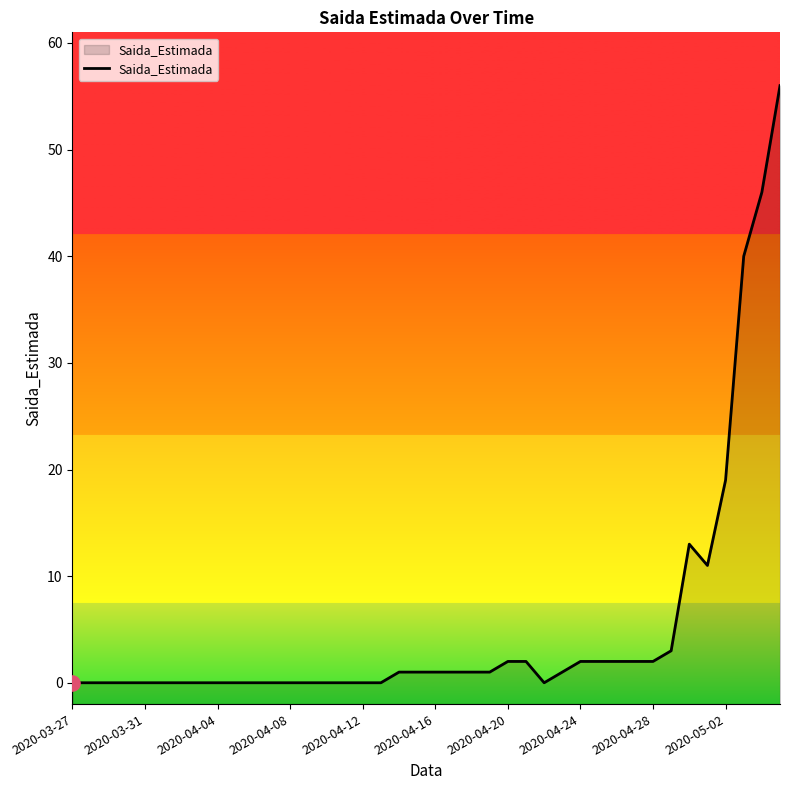

Which has a higher value, 11 or 2020-03-27?

11